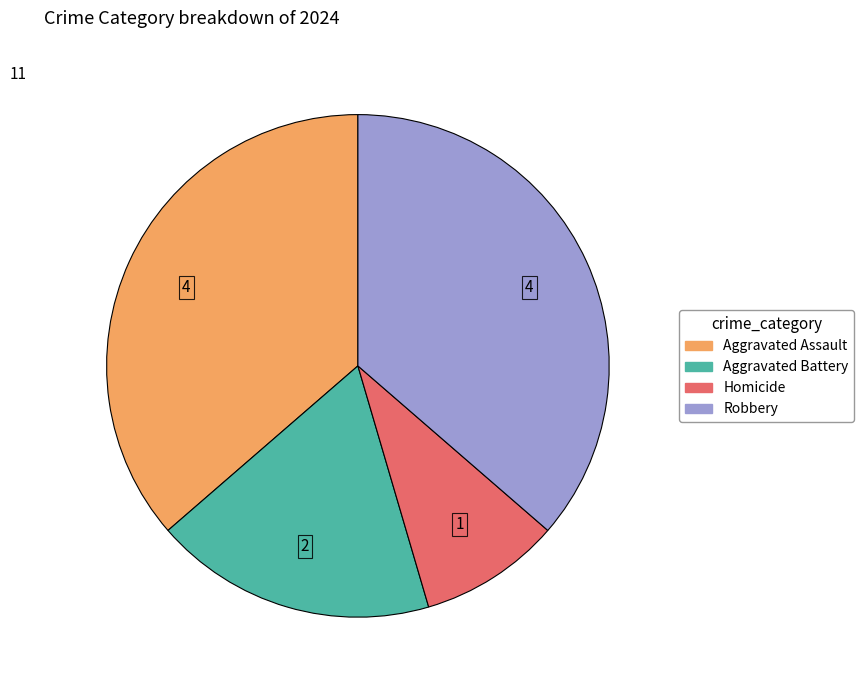

Between Robbery and Aggravated Battery, which is larger?

Robbery